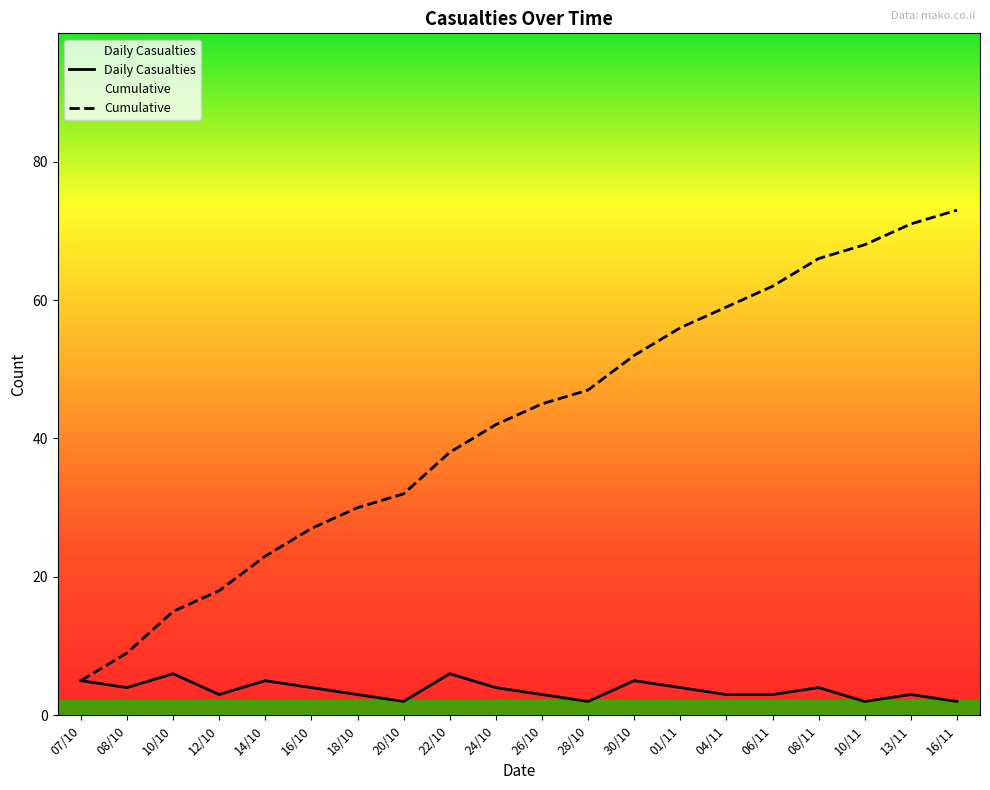

What is the difference between the highest and lowest values at 16/11?

71